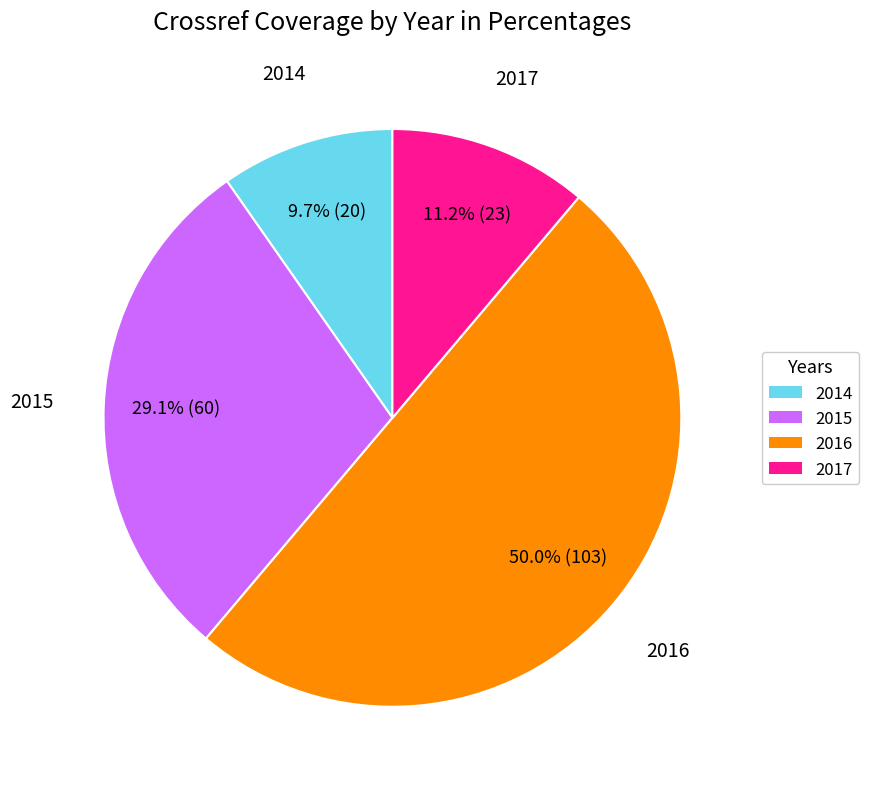

What is the ratio of the value at 2016 to the value at 2017?

4.5